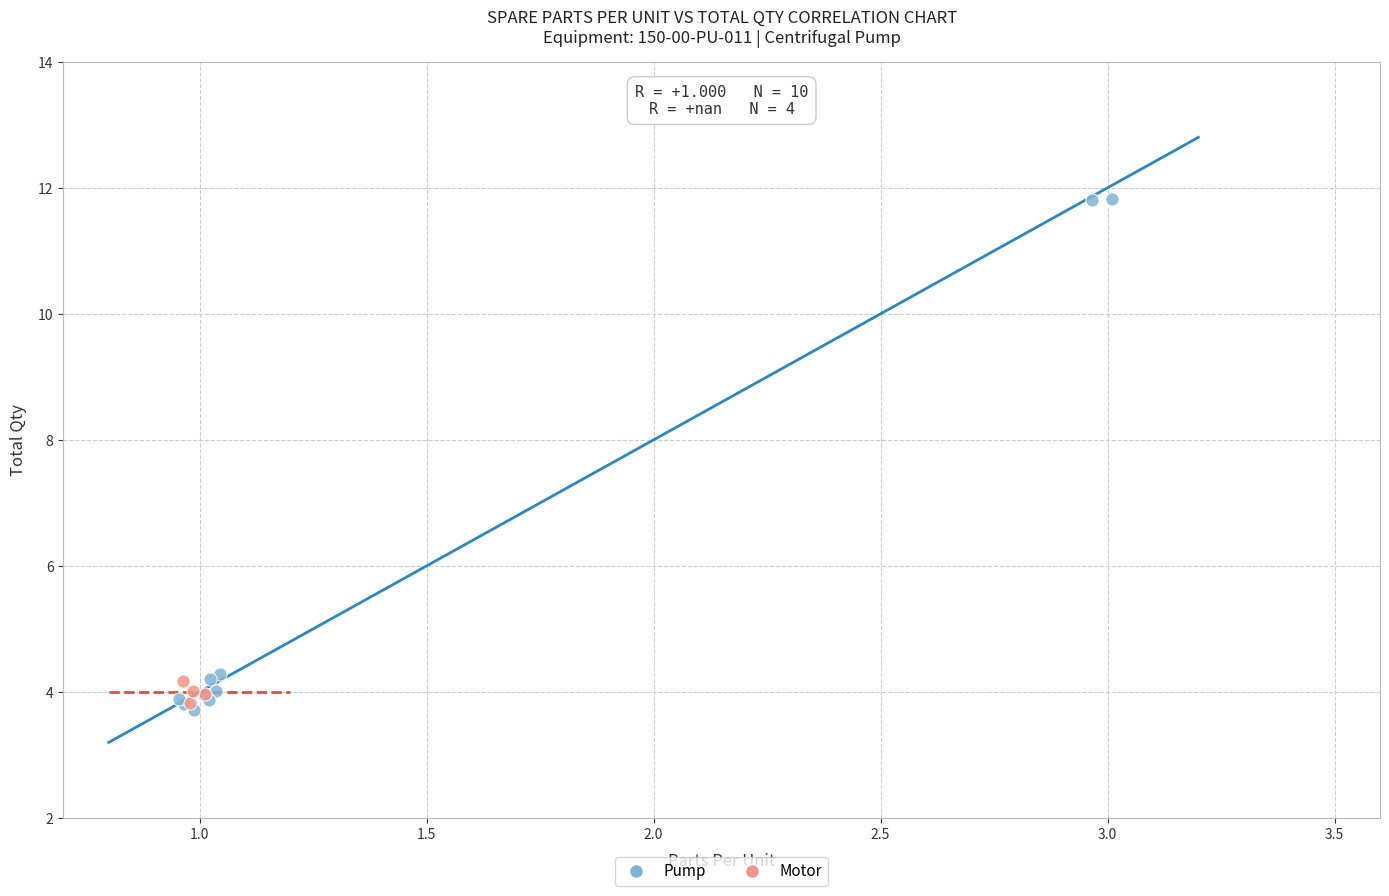

Which series has the largest Y range (max minus min)?

Pump